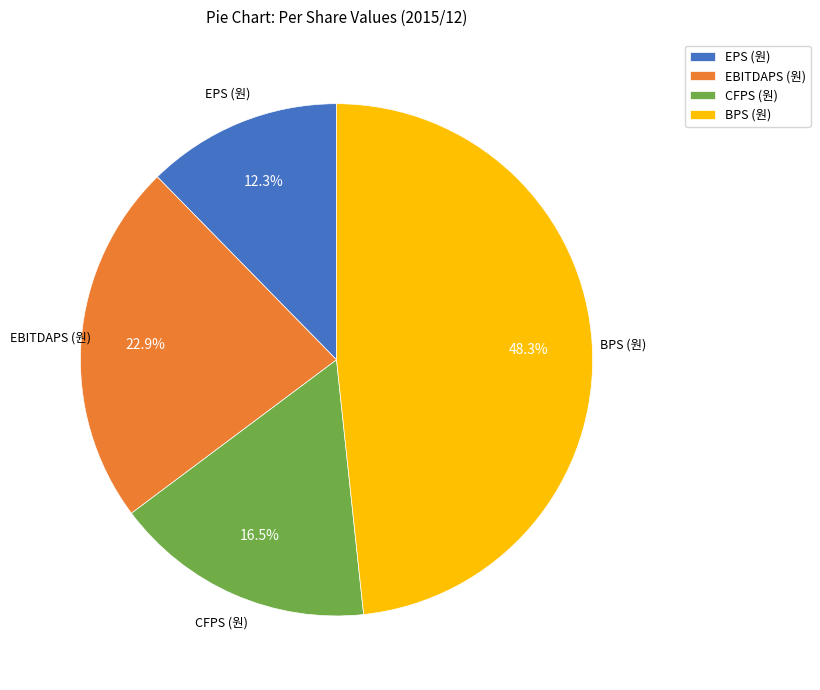

Between EBITDAPS (원) and BPS (원), which is larger?

BPS (원)